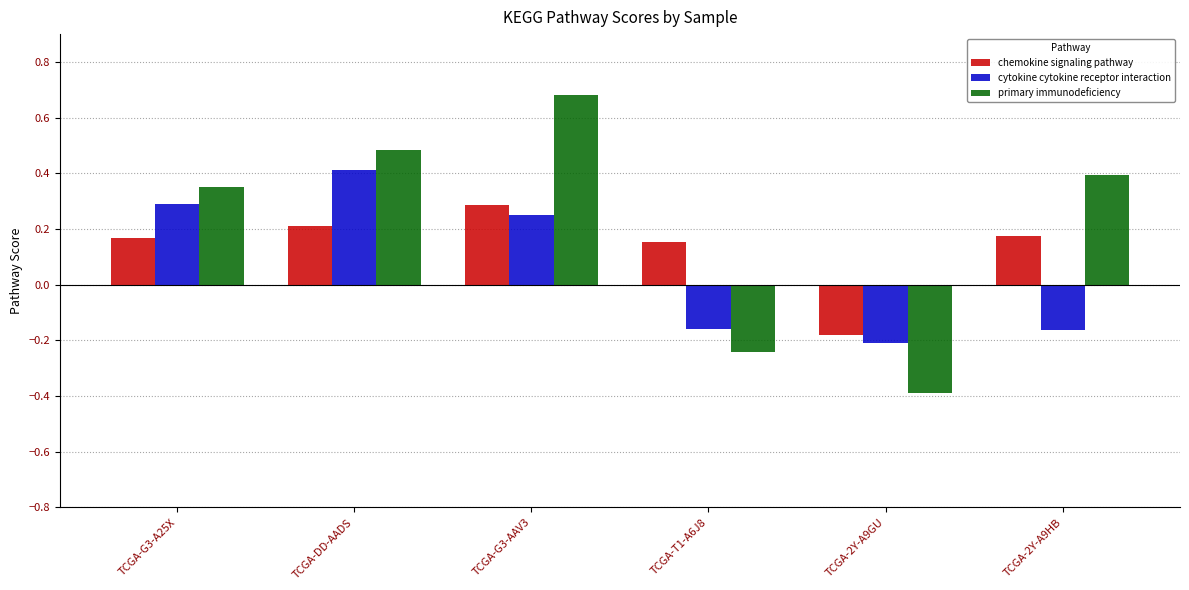

What is the approximate value of cytokine cytokine receptor interaction at TCGA-G3-A25X?

0.3